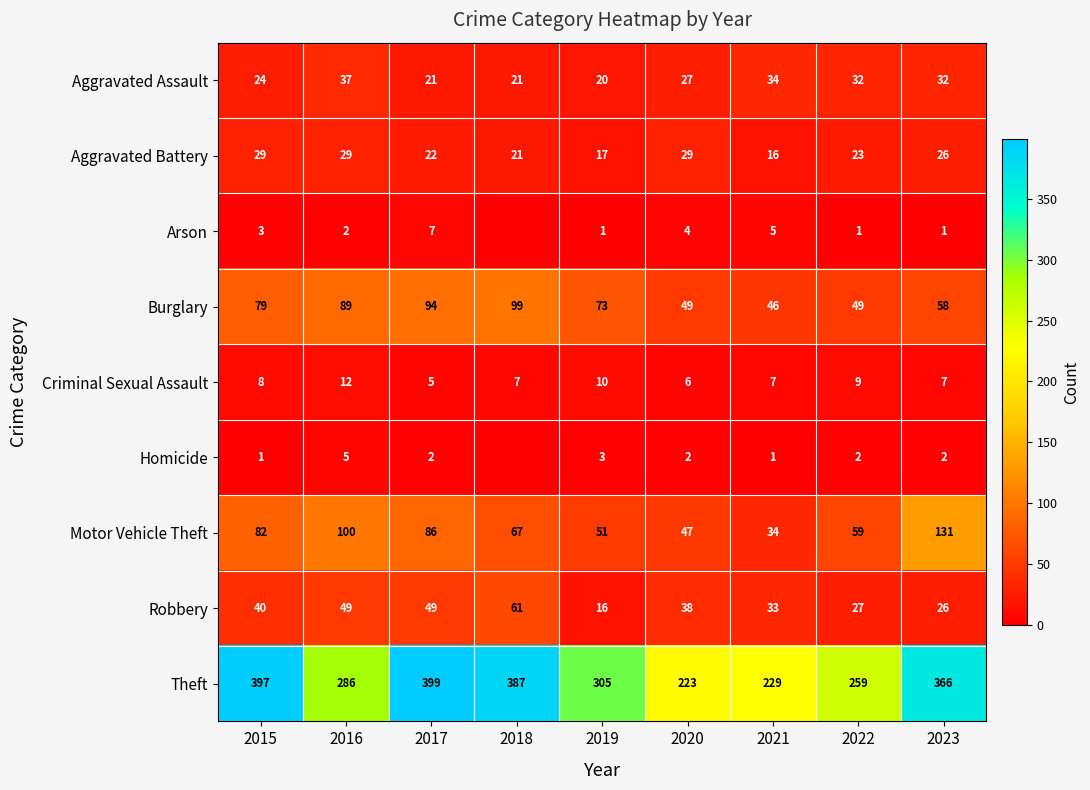

True or false: Aggravated Assault has a value of 28 at 2019.

False